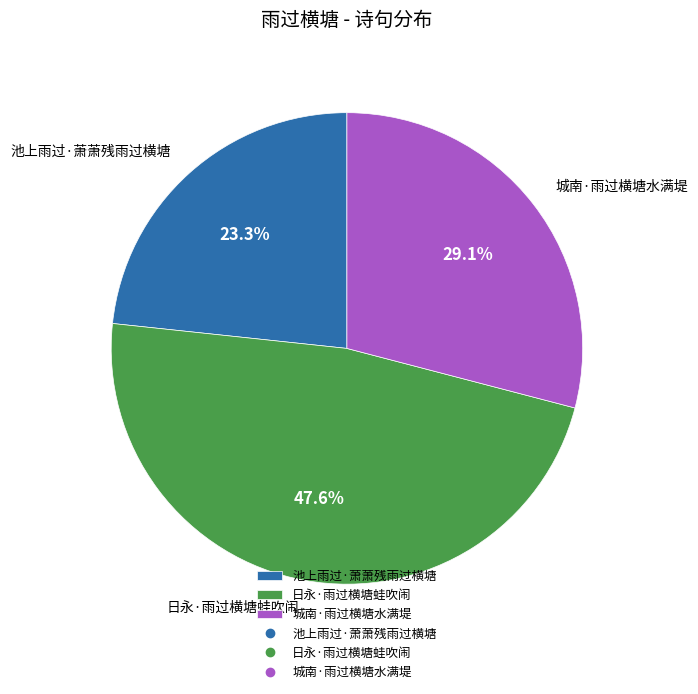

Does 池上雨过·萧萧残雨过横塘 represent more than half of the total?

No